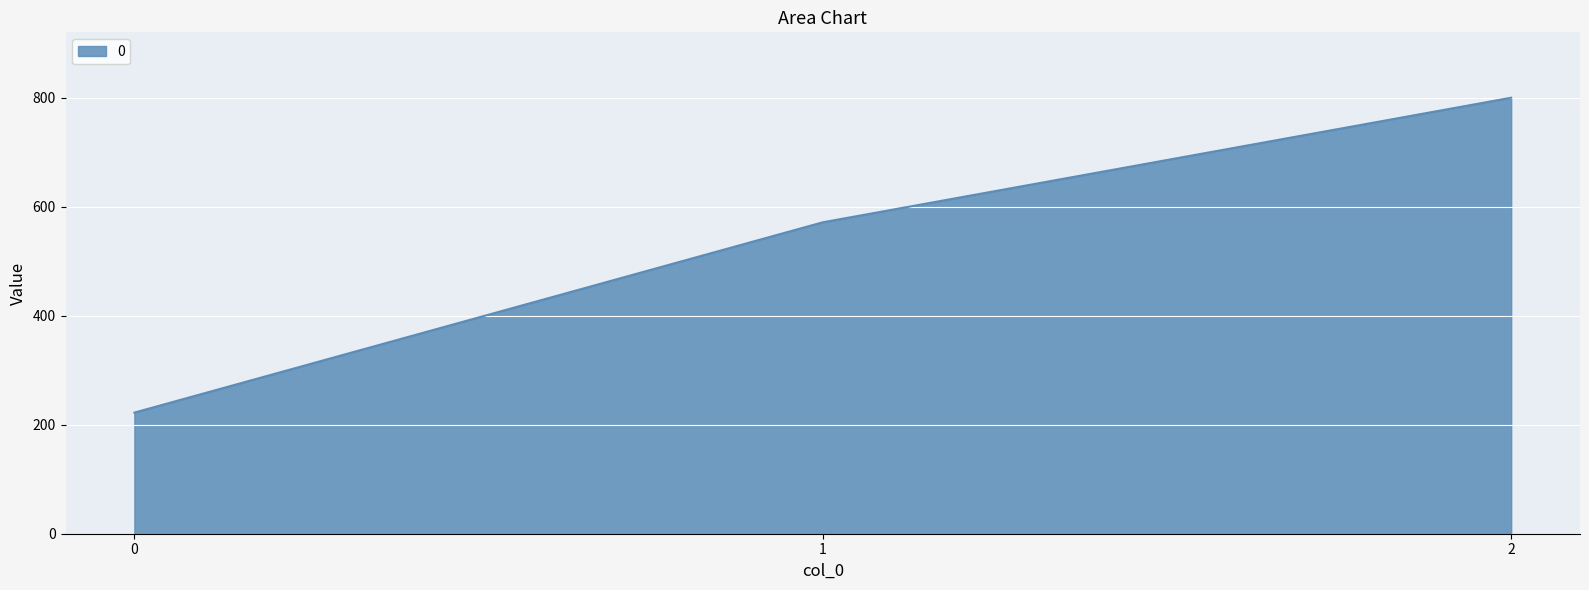

What is the maximum value shown in the chart?

800.0